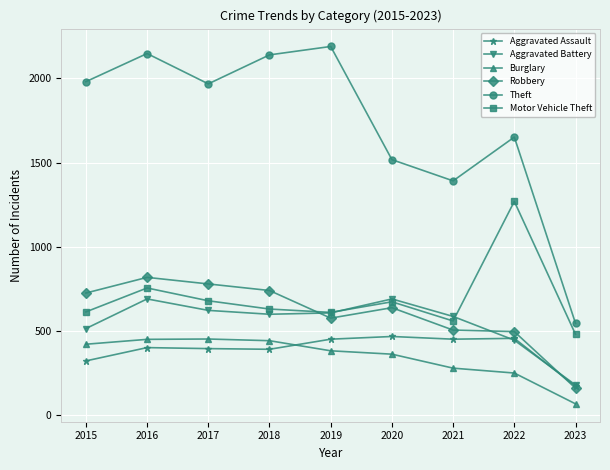

In Theft, how many points are higher than both neighbors (excluding endpoints)?

3